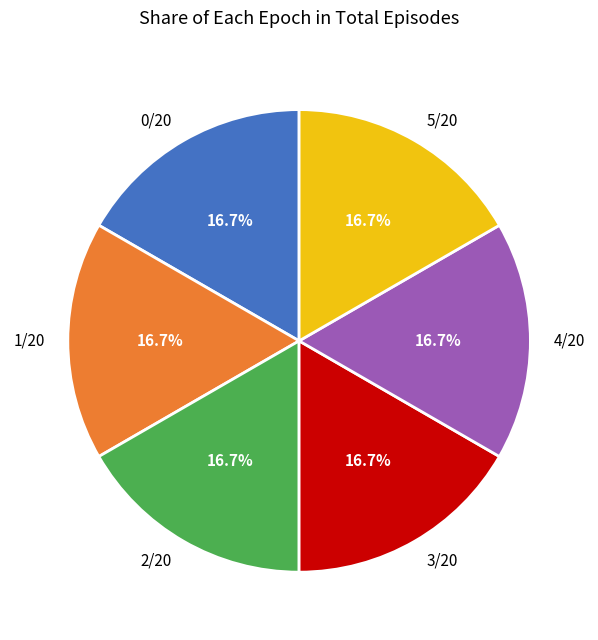

What is the ratio of the value at 3/20 to the value at 0/20?

1.0